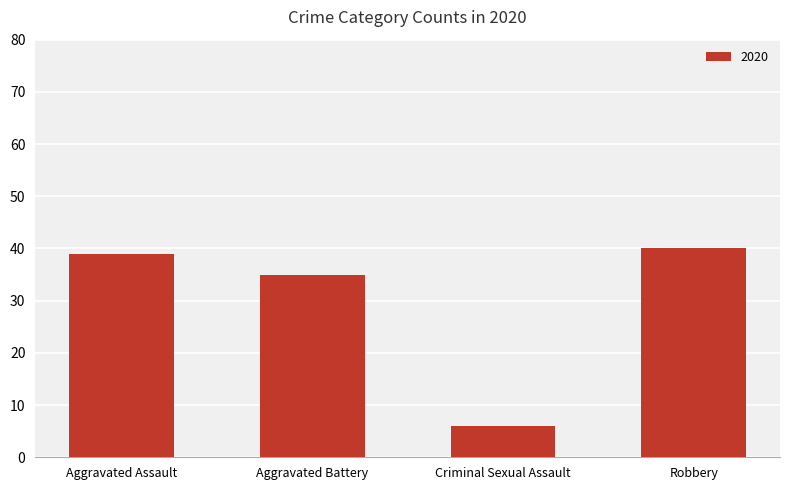

Does the chart contain any negative values?

No